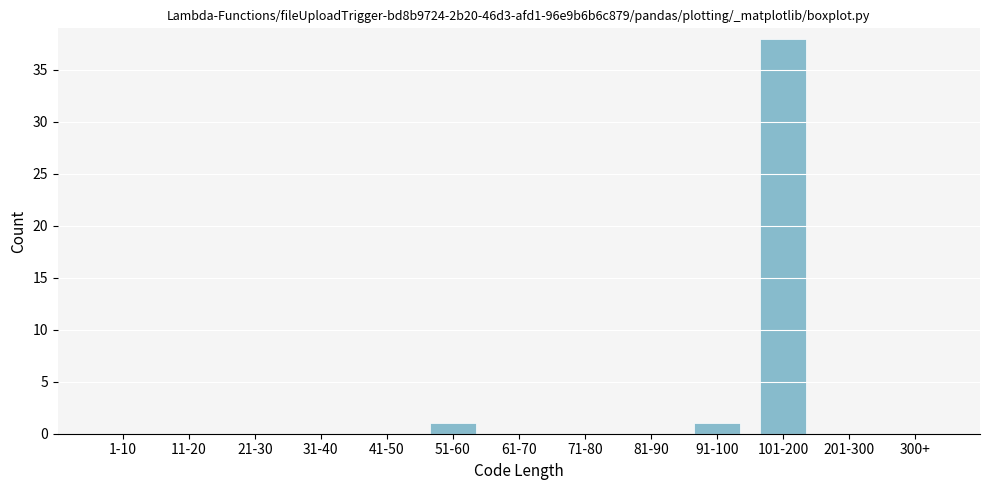

Reading left to right, extract all data points from this chart.

1-10=0	11-20=0	21-30=0	31-40=0	41-50=0	51-60=1	61-70=0	71-80=0	81-90=0	91-100=1	101-200=38	201-300=0	300+=0